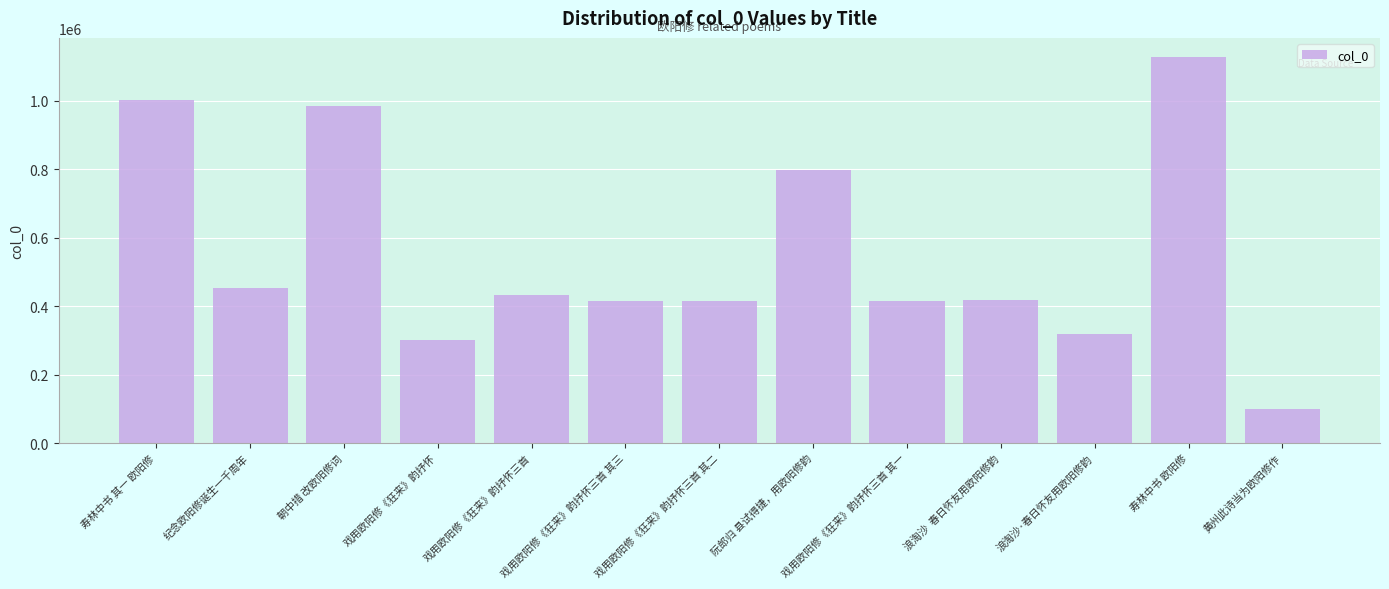

What is the value of the 13th bar from the left?

99521